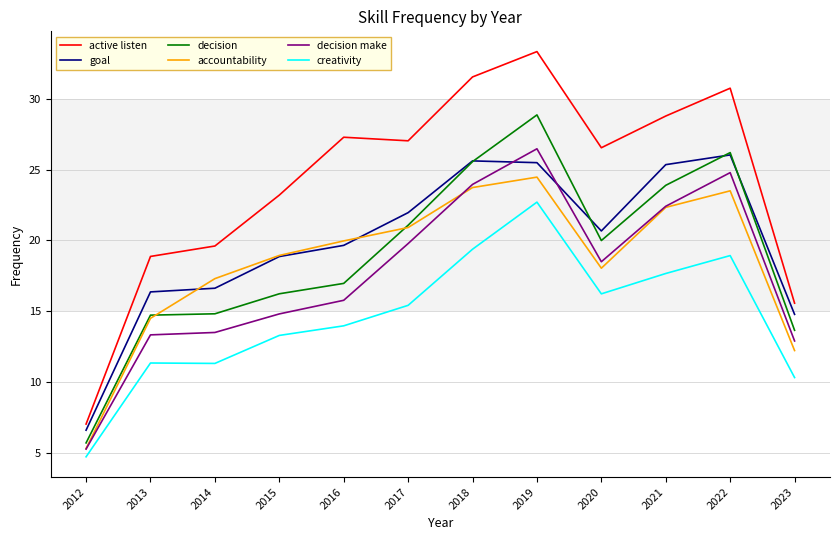

Which series has the largest total across all categories?

active listen